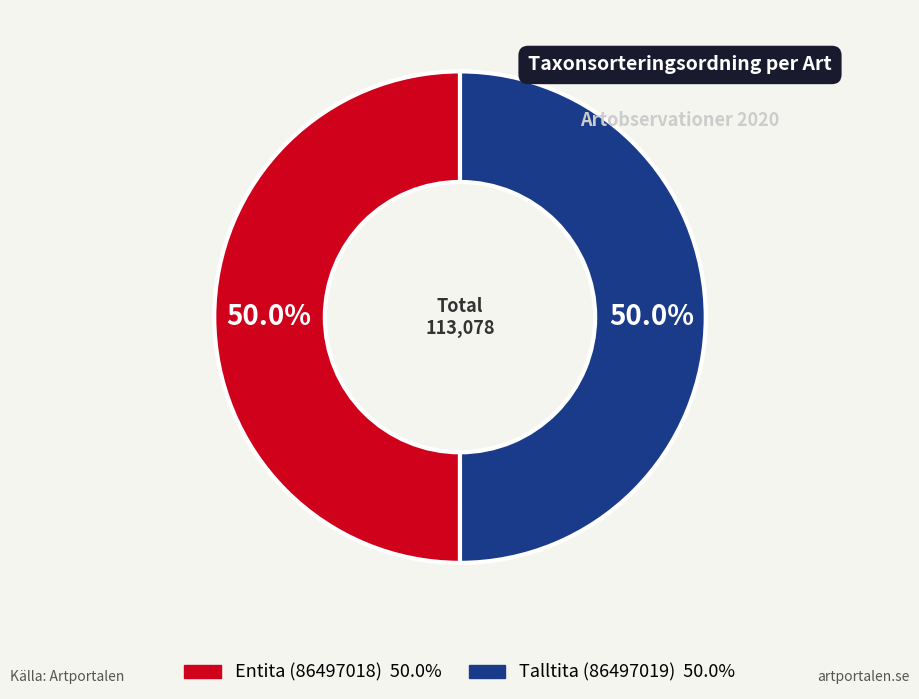

To the nearest percent, what percentage of the pie is Entita (86497018)?

50%